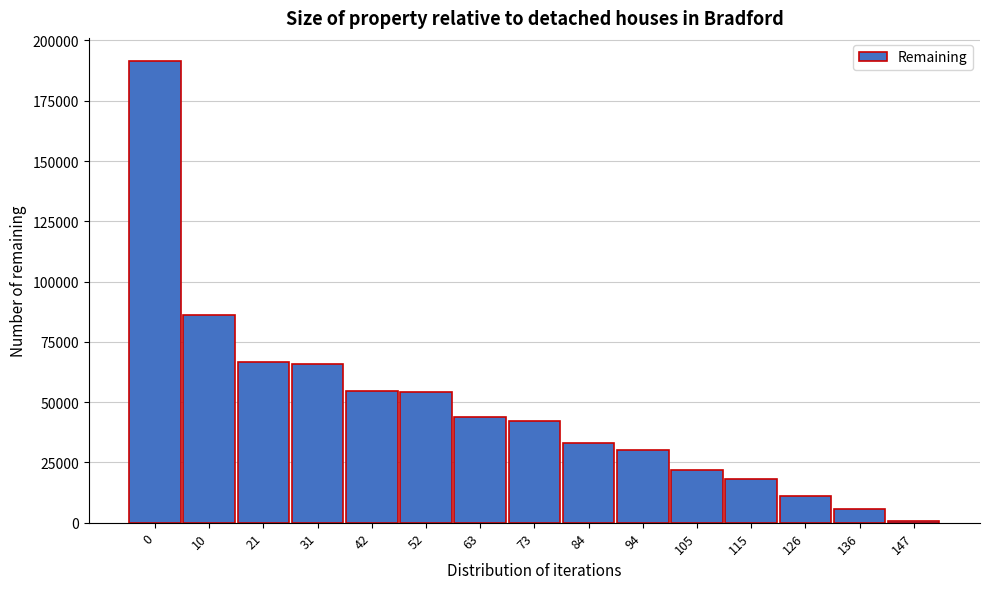

What is the maximum value shown in the chart?

191487